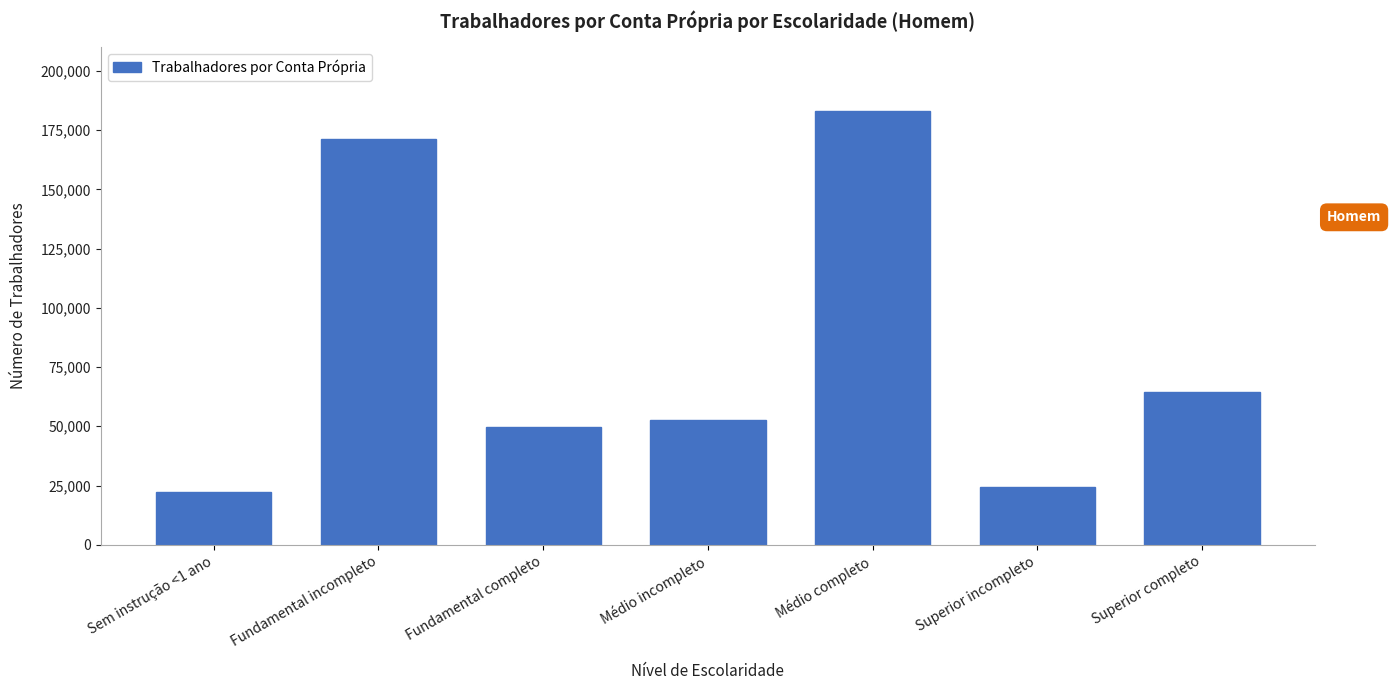

Reading left to right, list all the values displayed in this chart.

22198.5	171389.1	49564.2	52675.5	182859.6	24334.6	64538.1